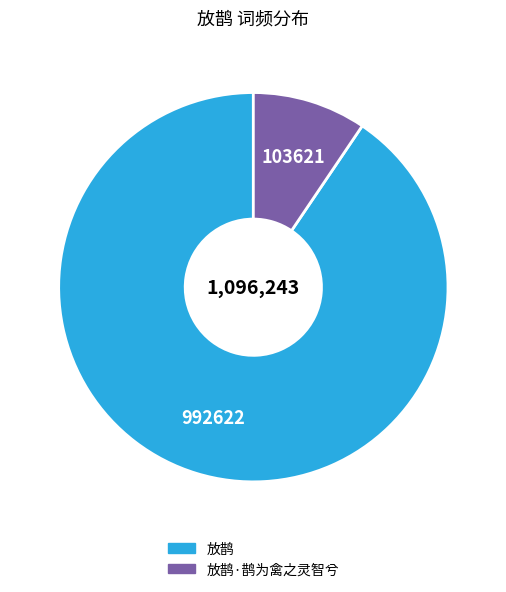

Is there a majority slice in this chart?

Yes